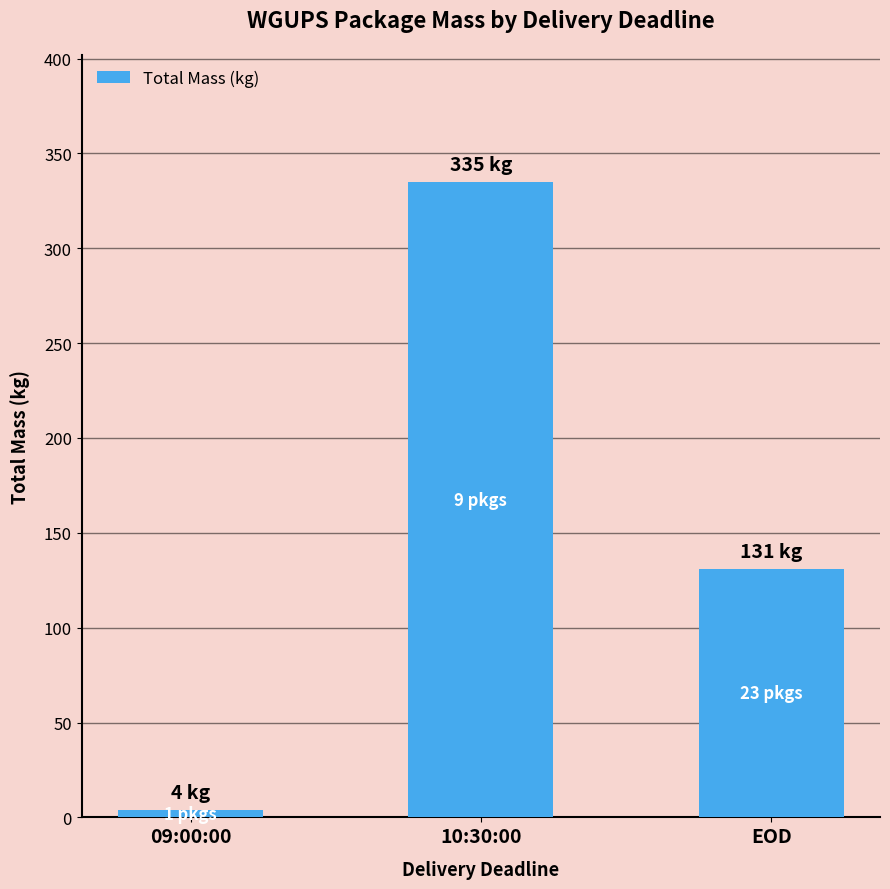

Between 10:30:00 and 09:00:00, which is larger?

10:30:00